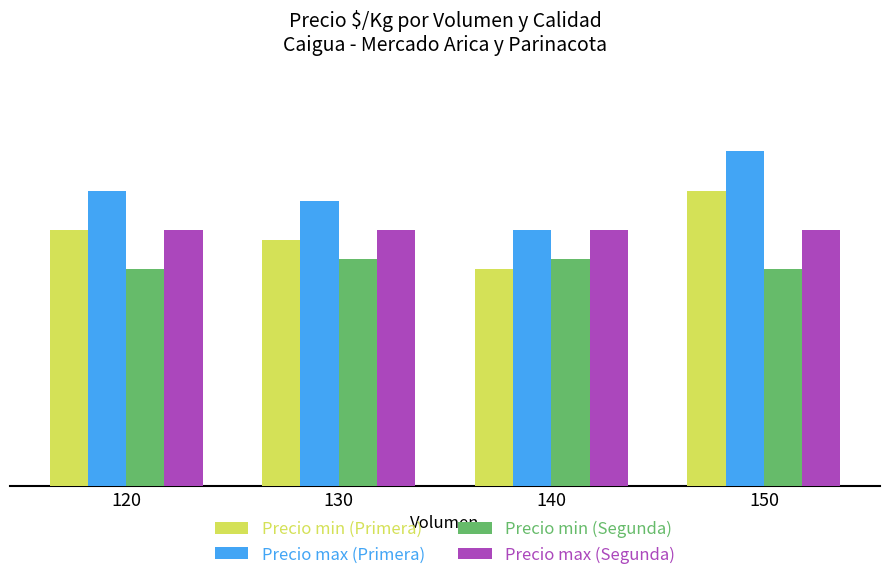

Rank the series by their maximum value, from lowest to highest.

Precio min (Segunda), Precio max (Segunda), Precio min (Primera), Precio max (Primera)